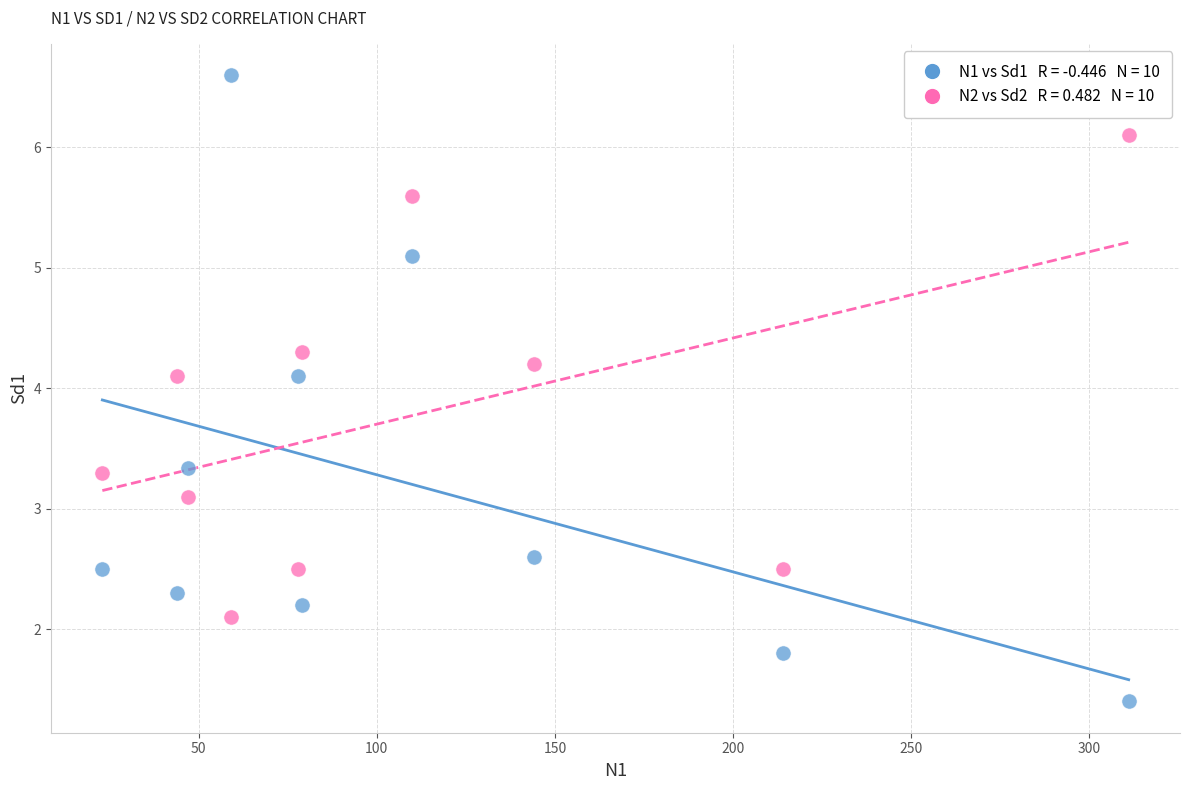

Across all data points, what is the range of X values (max minus min)?

288.0